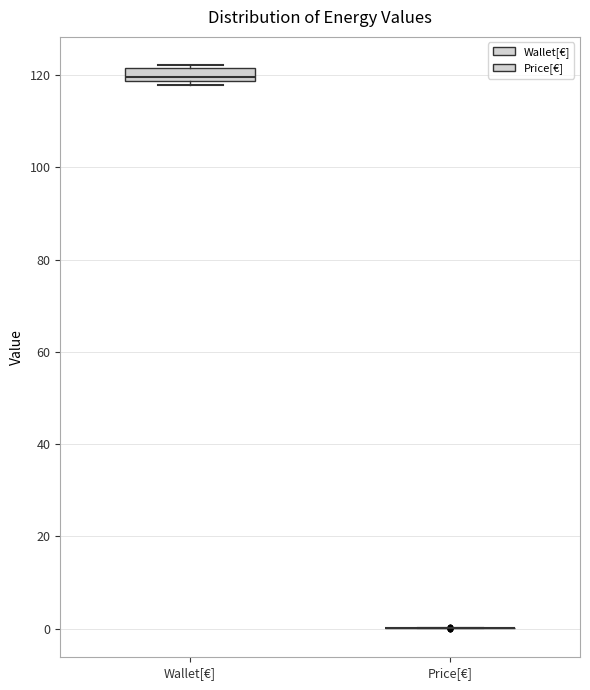

Which box is the tallest, from its lower edge to its upper edge?

Wallet[€]